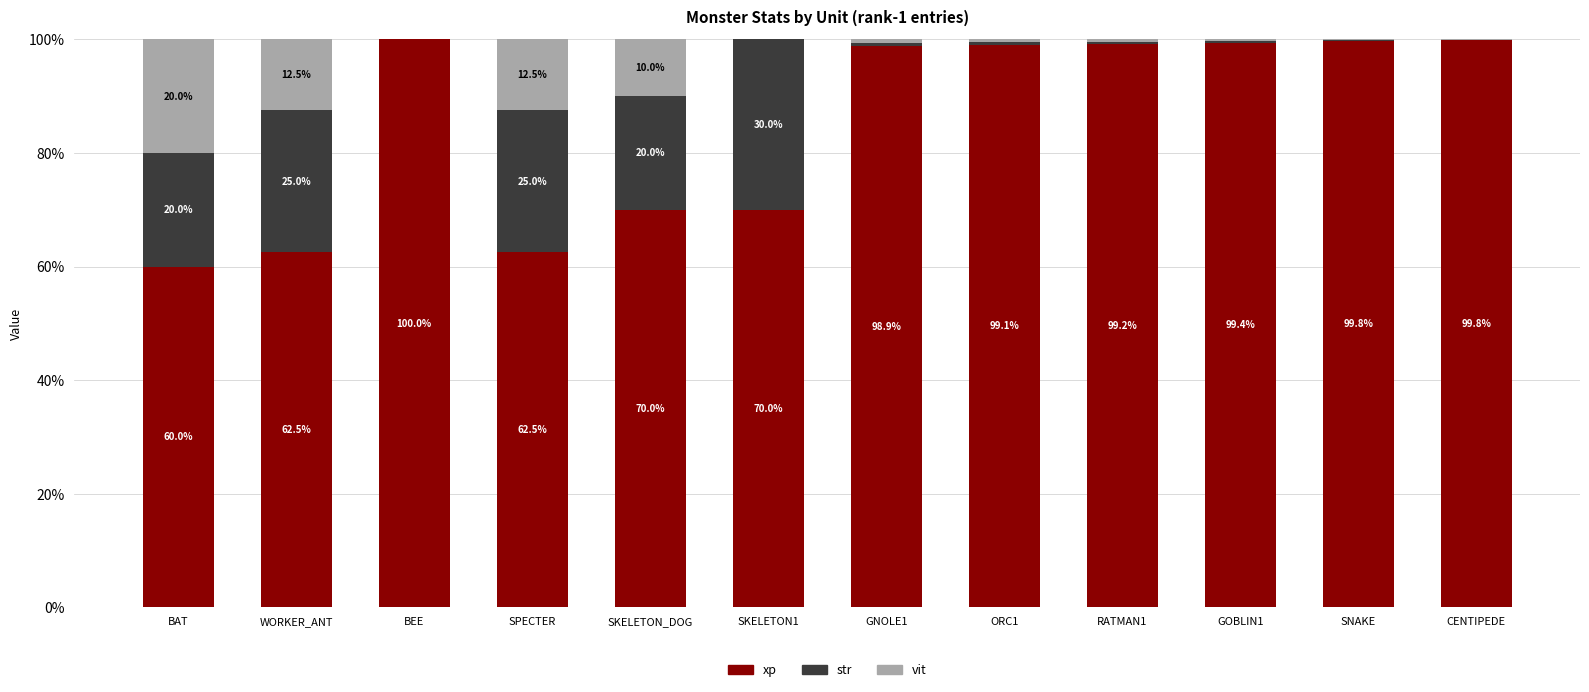

Are the bars horizontal?

No